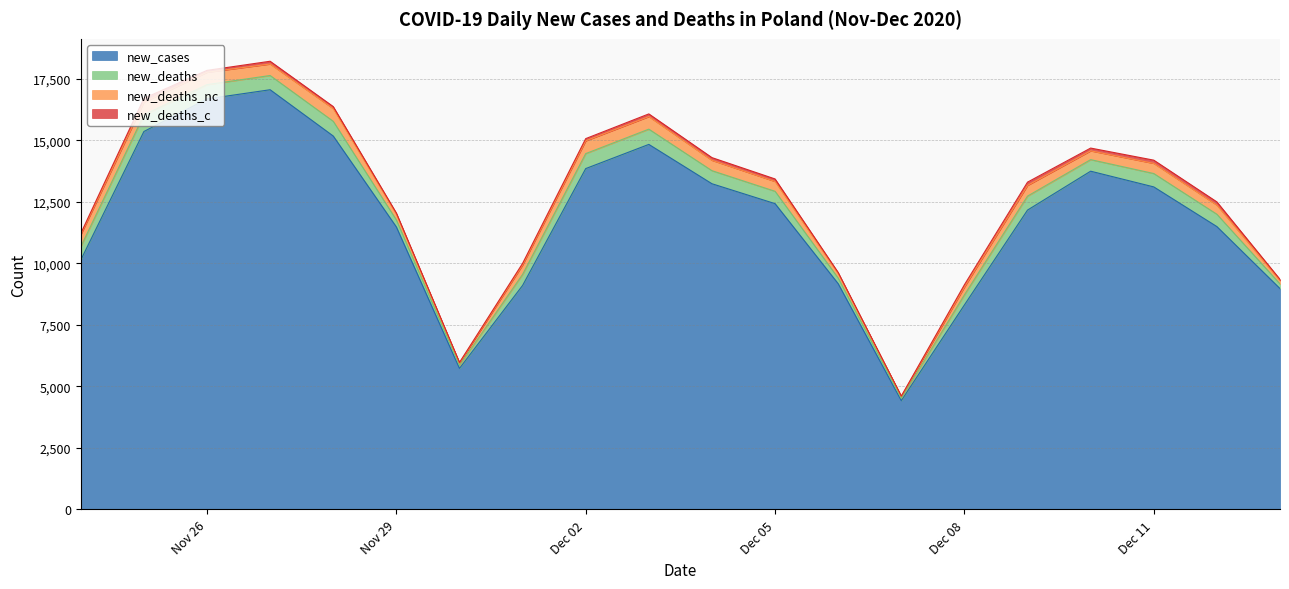

What is the difference between the second highest and minimum values in the new_deaths_c series?

123